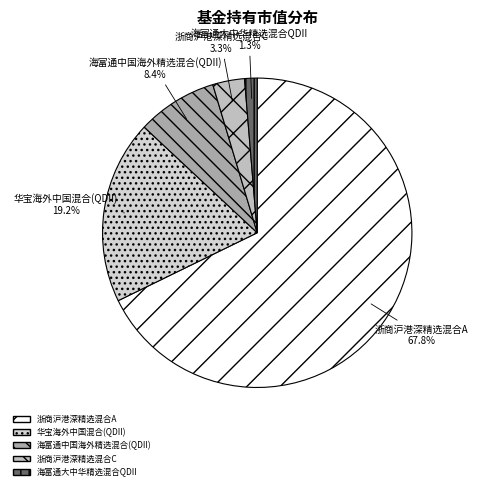

How many segments does this pie chart have?

5